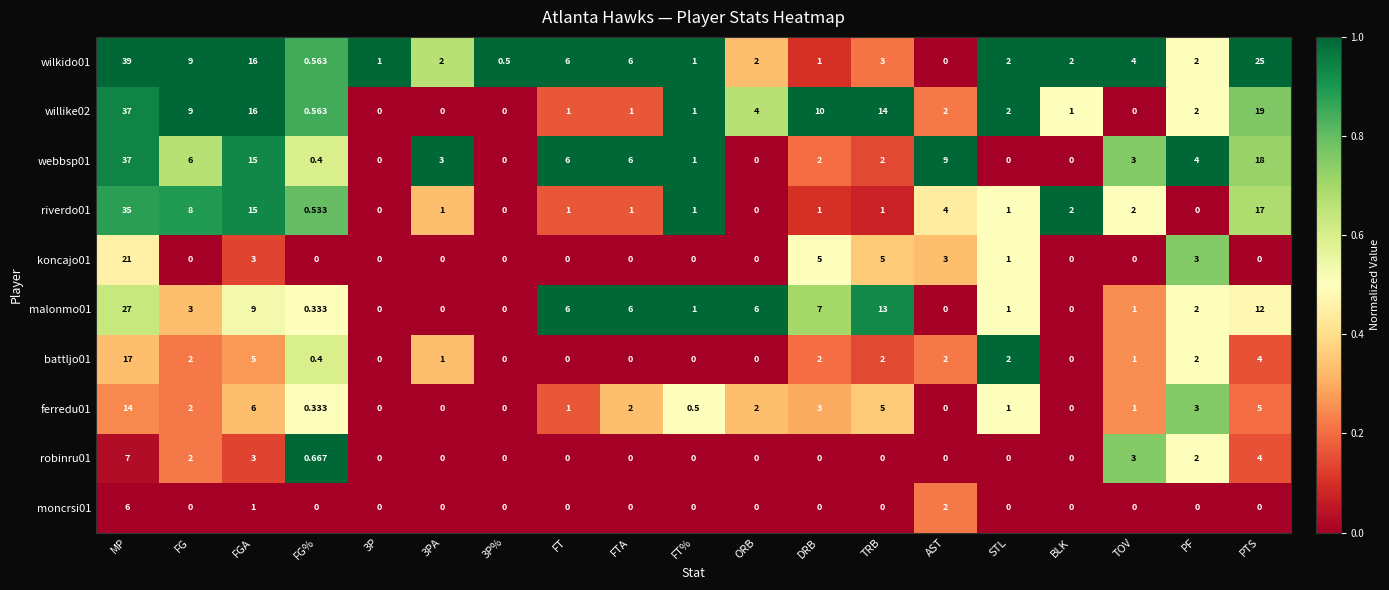

Which category has the highest value across all series?

MP